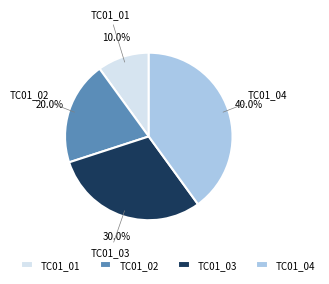

Count the number of slices in the pie.

4